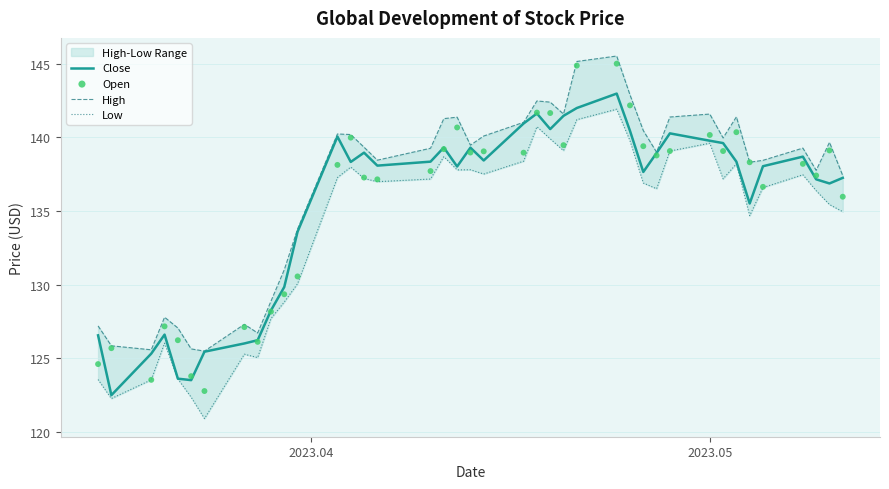

Which series reaches the minimum Y coordinate?

Low